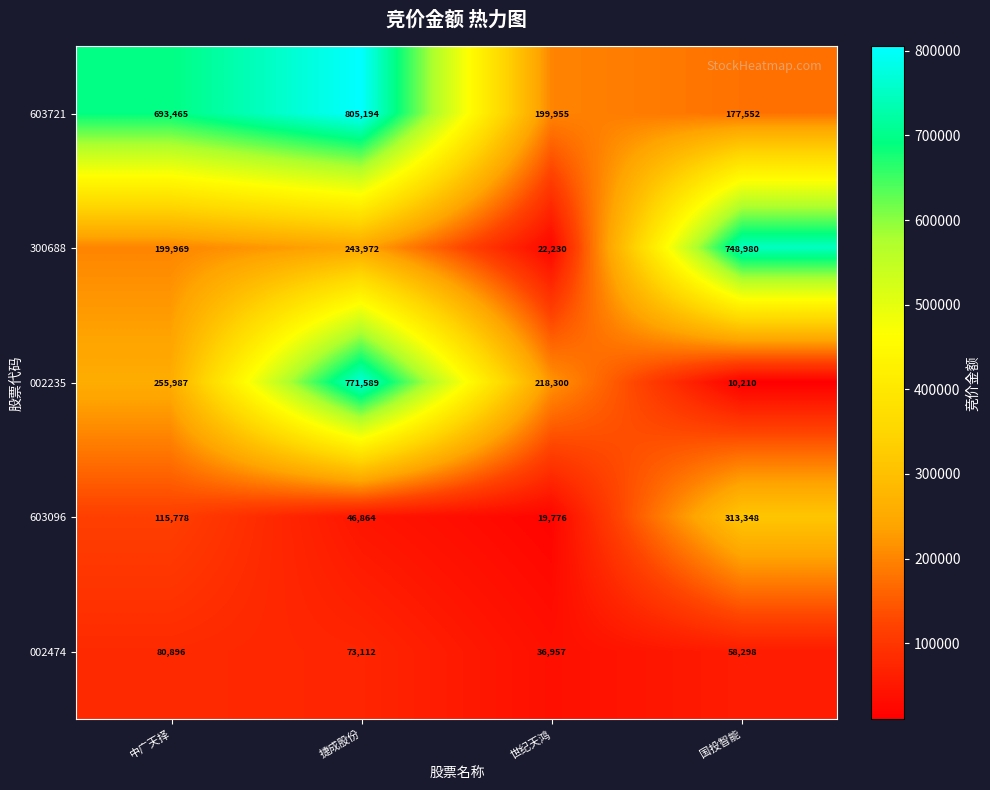

Rank the series by their maximum value, from highest to lowest.

603721, 002235, 300688, 603096, 002474